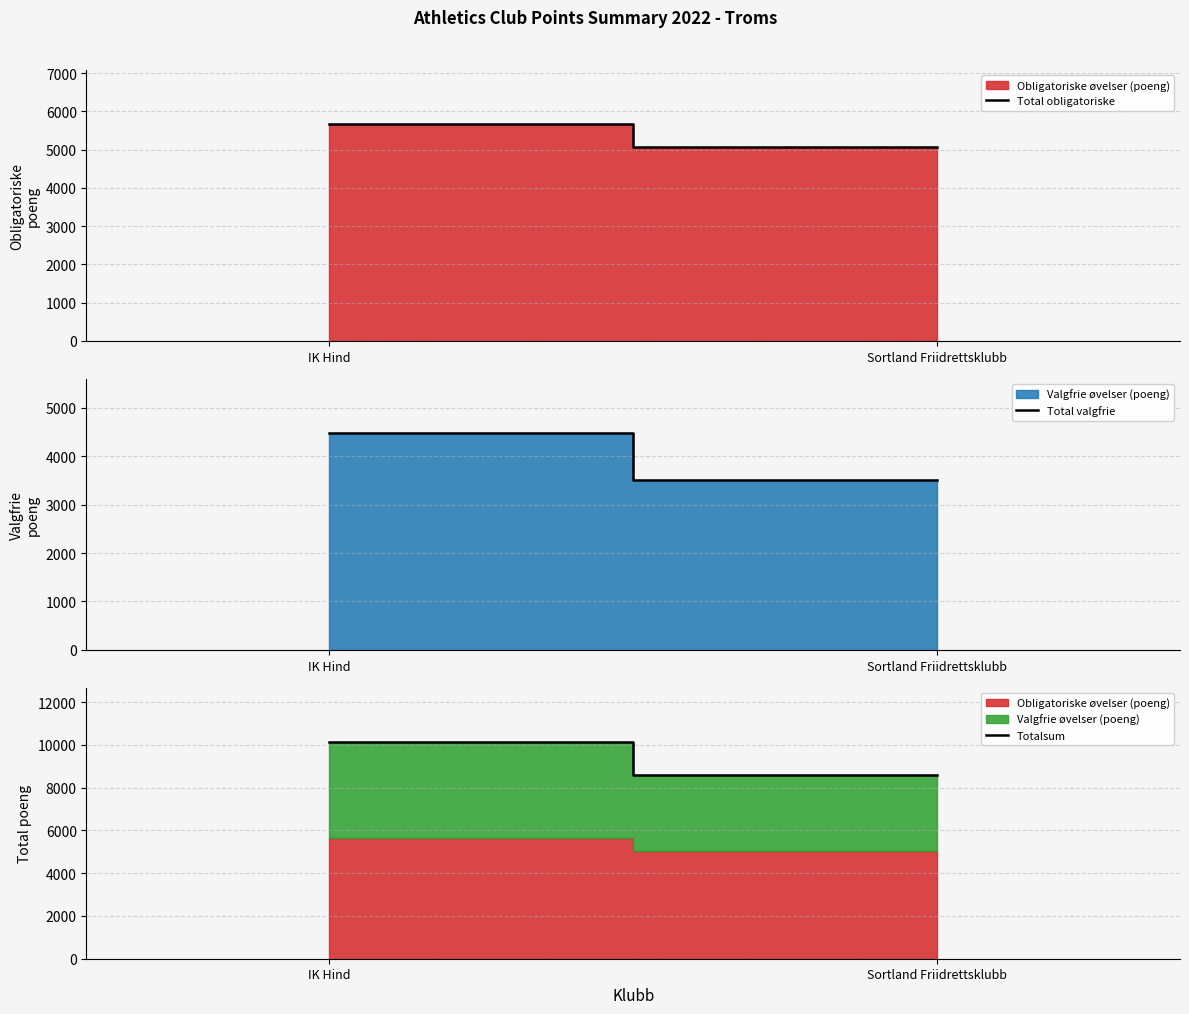

Reading left to right, list all the values displayed in this chart.

Total obligatoriske: IK Hind=5667	Sortland Friidrettsklubb=5061
Total valgfrie: IK Hind=4480	Sortland Friidrettsklubb=3517
Totalsum: IK Hind=10147	Sortland Friidrettsklubb=8578